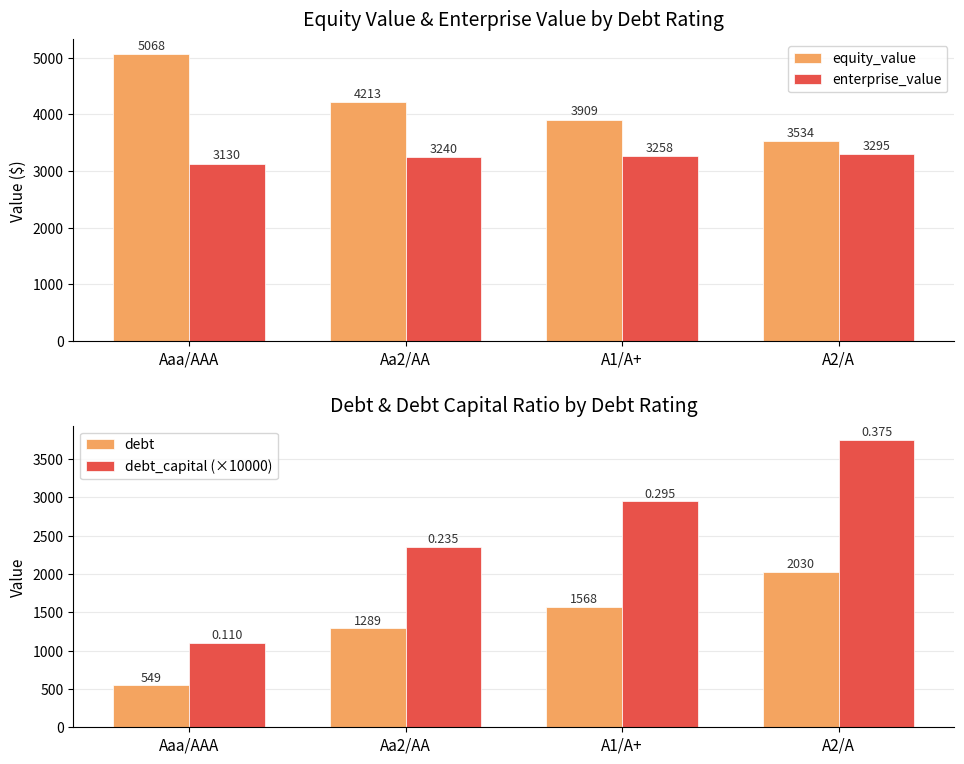

Rank the series at Aa2/AA from highest to lowest value.

equity_value, enterprise_value, debt_capital (×10000), debt